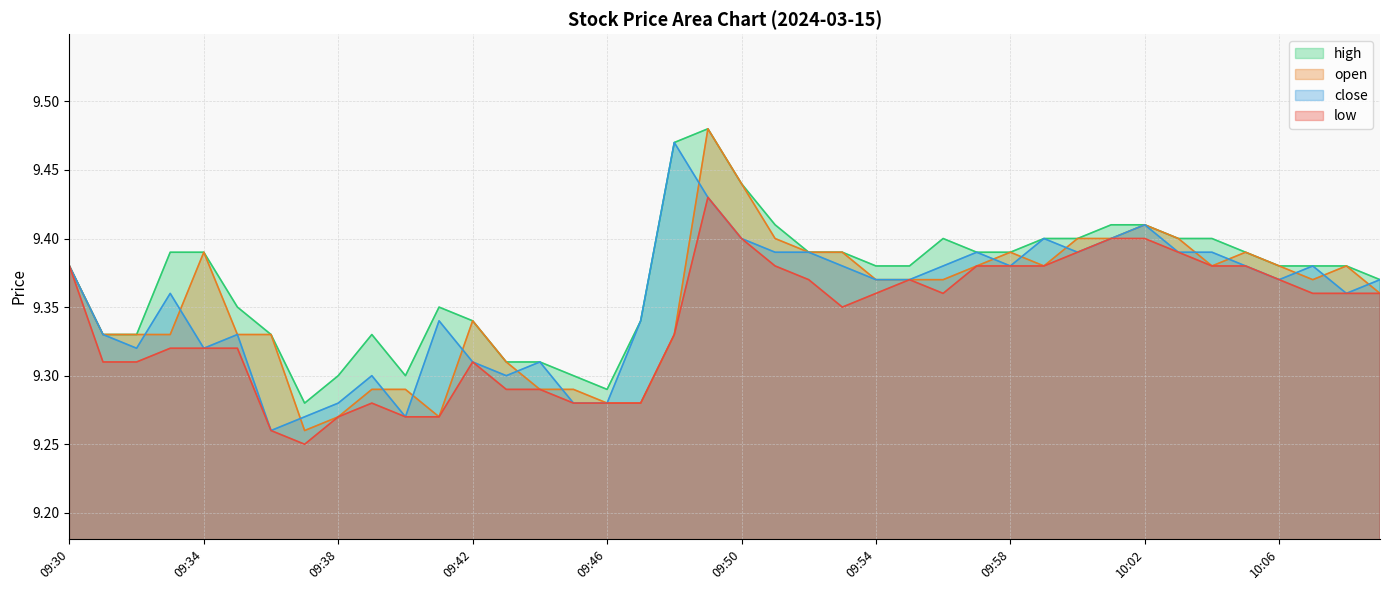

At which category does close reach its first local valley?

09:32